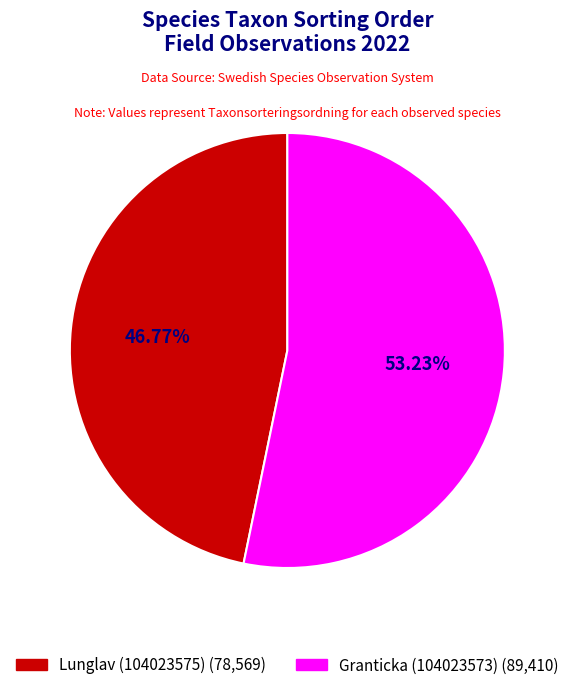

Is it true that Lunglav (104023575) is 47% of the pie?

True